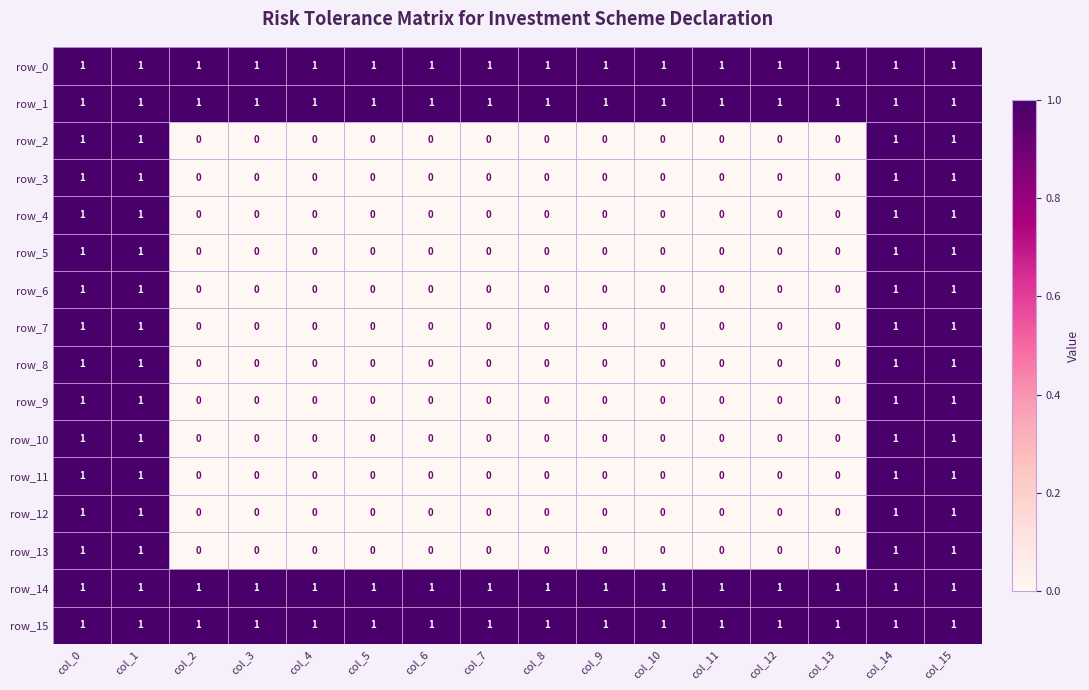

Is it true that row_9 equals 0 at col_11?

True